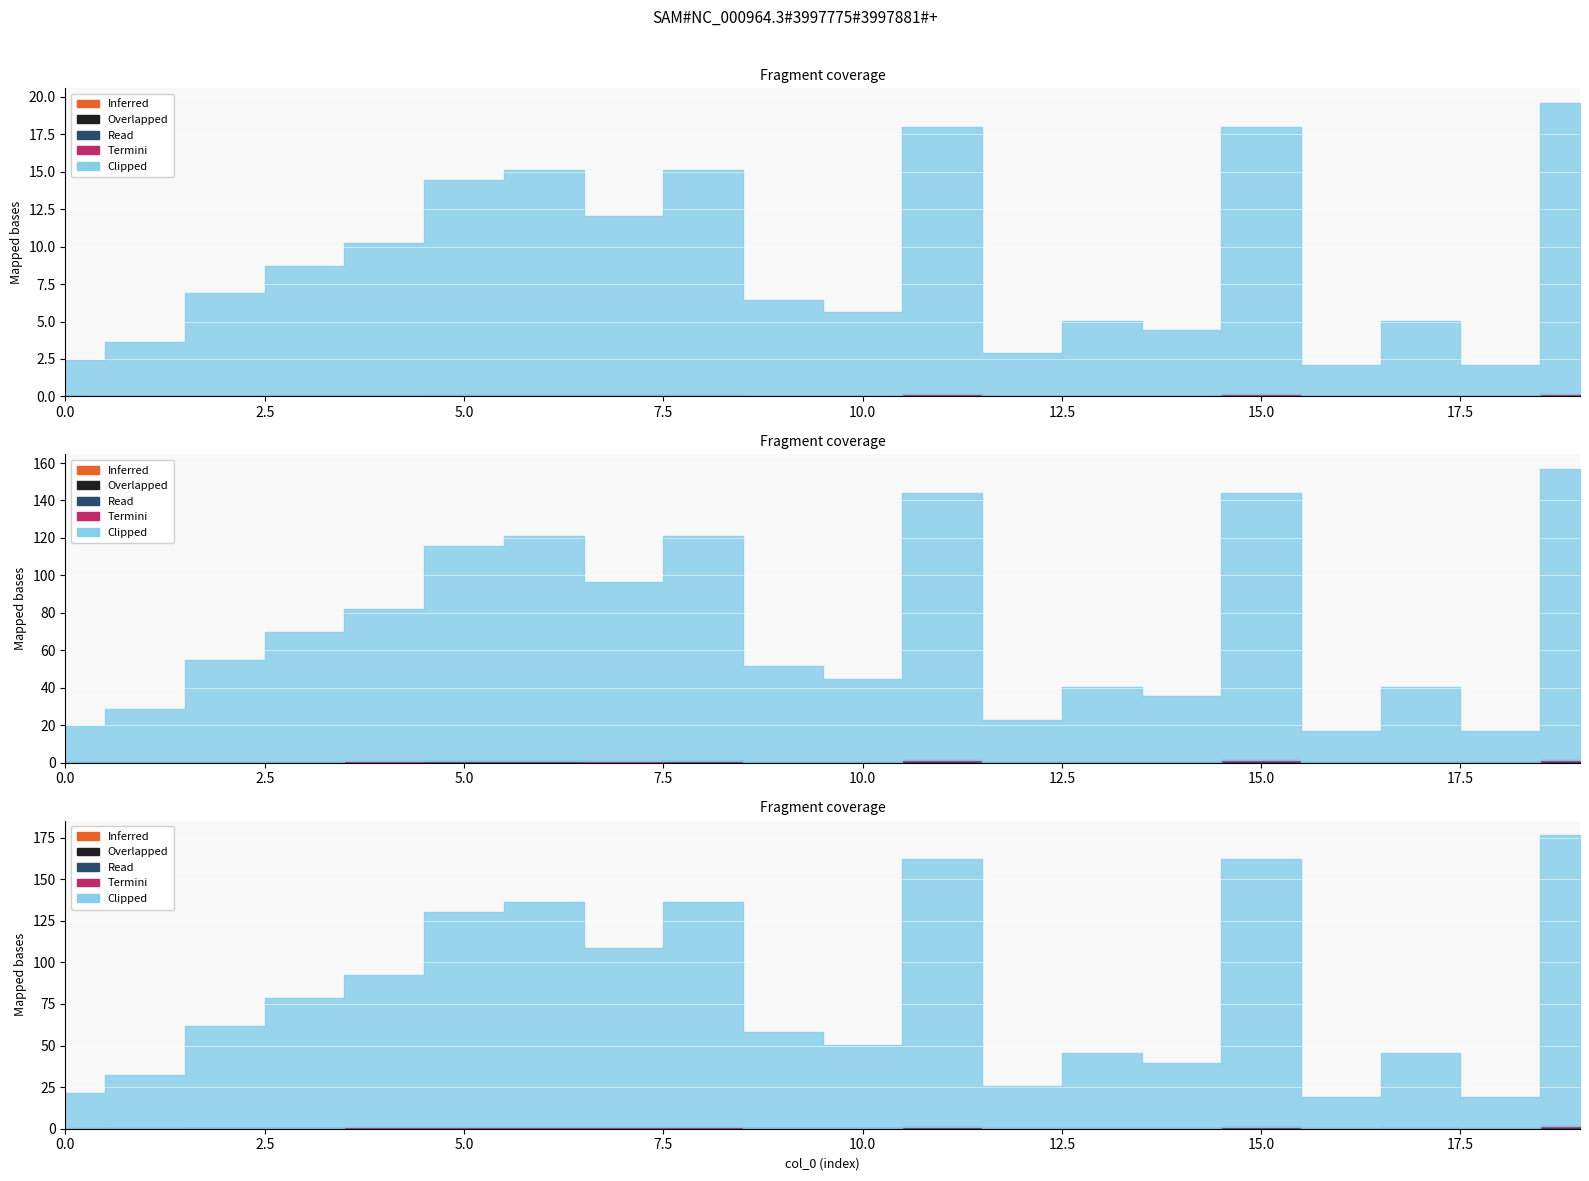

The value of i_to_ka at 11 is 0.0. True or false?

False